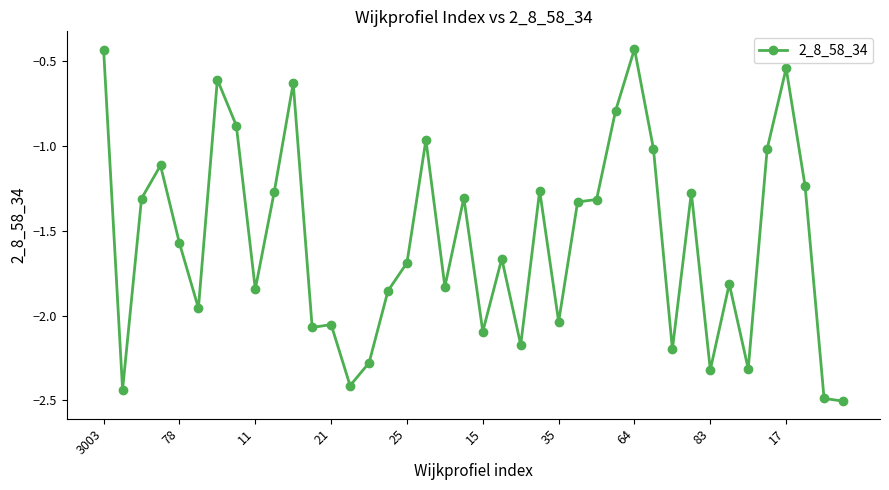

What is the sum of all values?

-62.3